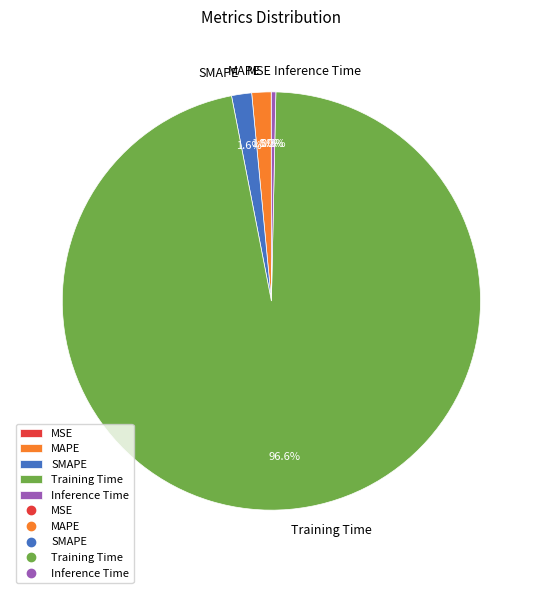

Which category has the biggest portion of the pie?

Training Time